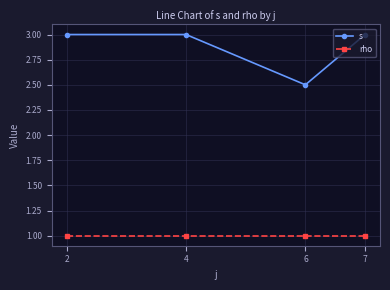

Reading left to right, list all the values displayed in this chart.

s: 2=3.0	4=3.0	6=2.5	7=3.0
rho: 2=1.0	4=1.0	6=1.0	7=1.0